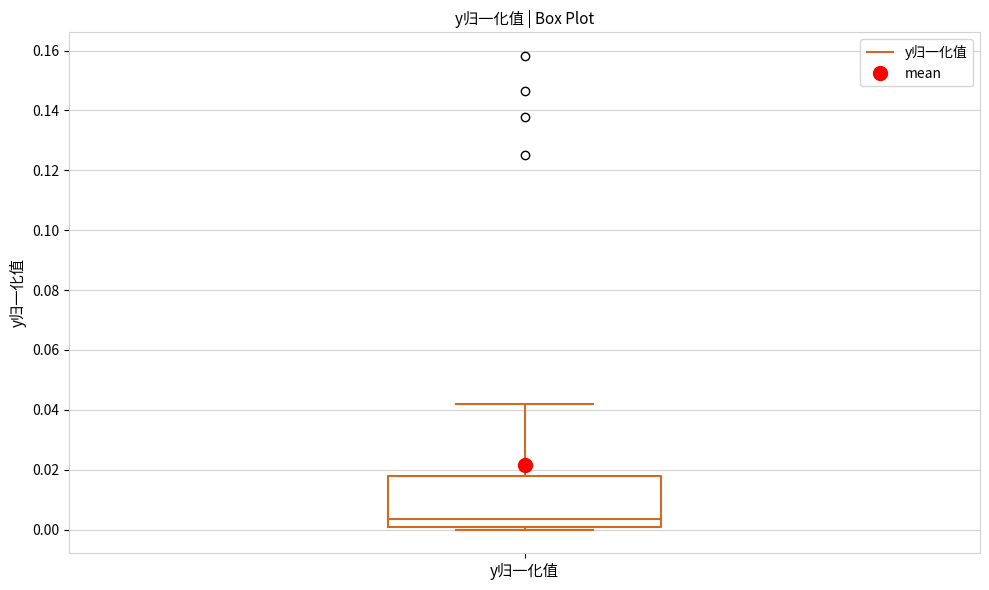

Where is the upper edge of the box for y归一化值 on the y-axis? The values are not printed on the chart, so give them approximately, as read against the axis.

0.018